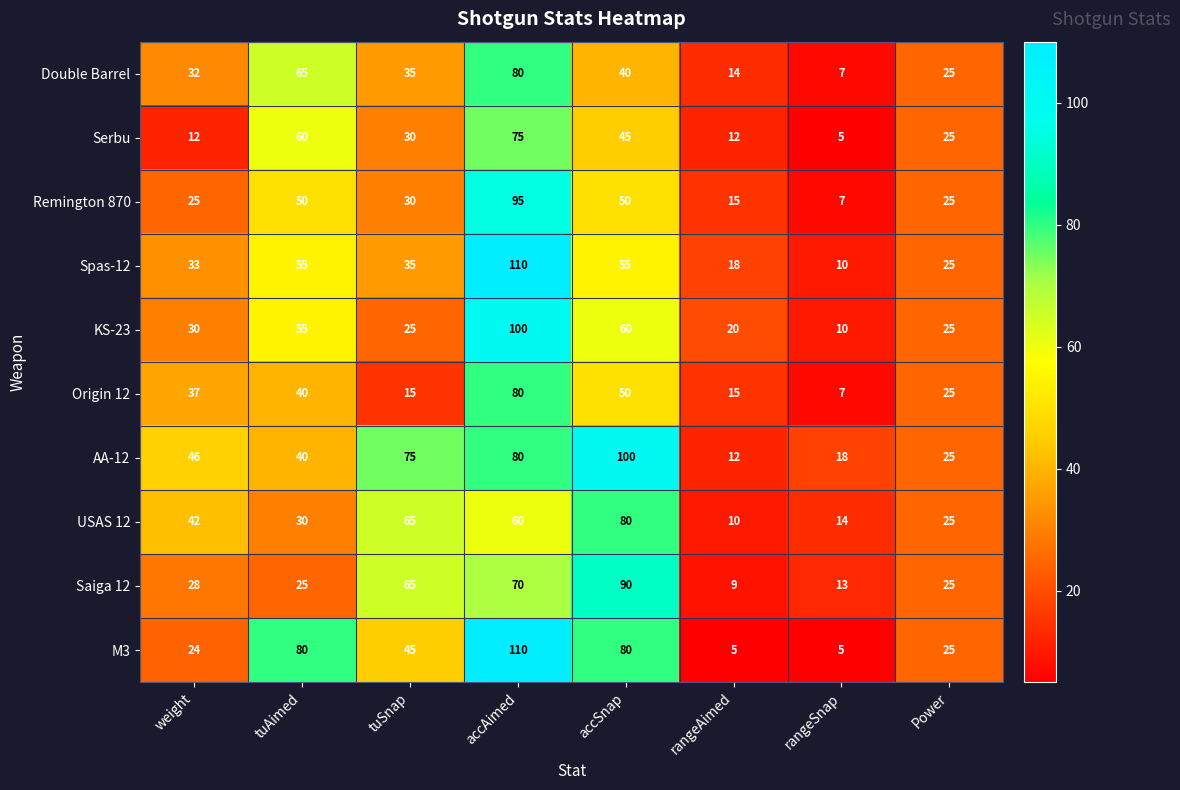

Which series has the largest range (max minus min)?

M3